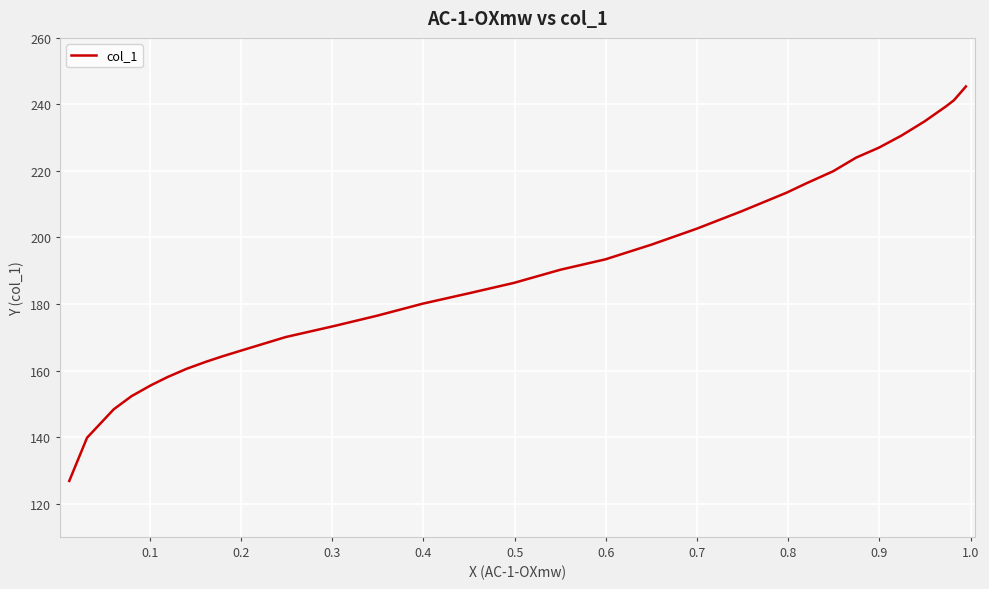

Count the number of values greater than 190.

16